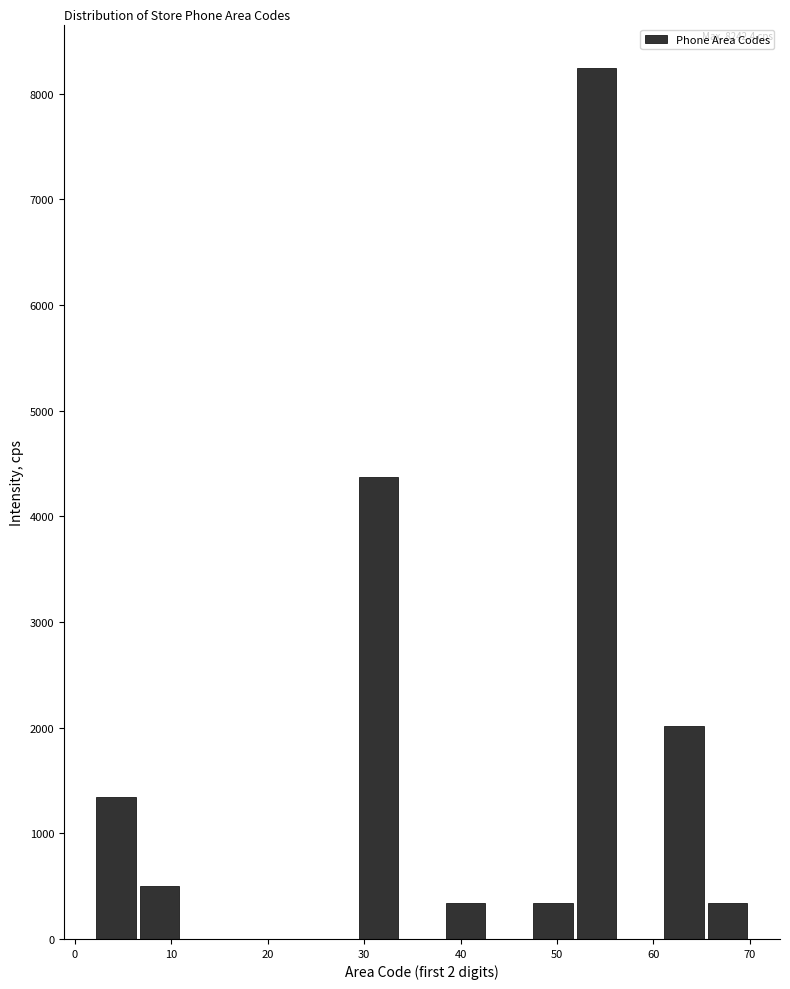

Over which range of the x-axis is the bar tallest?

52 to 56